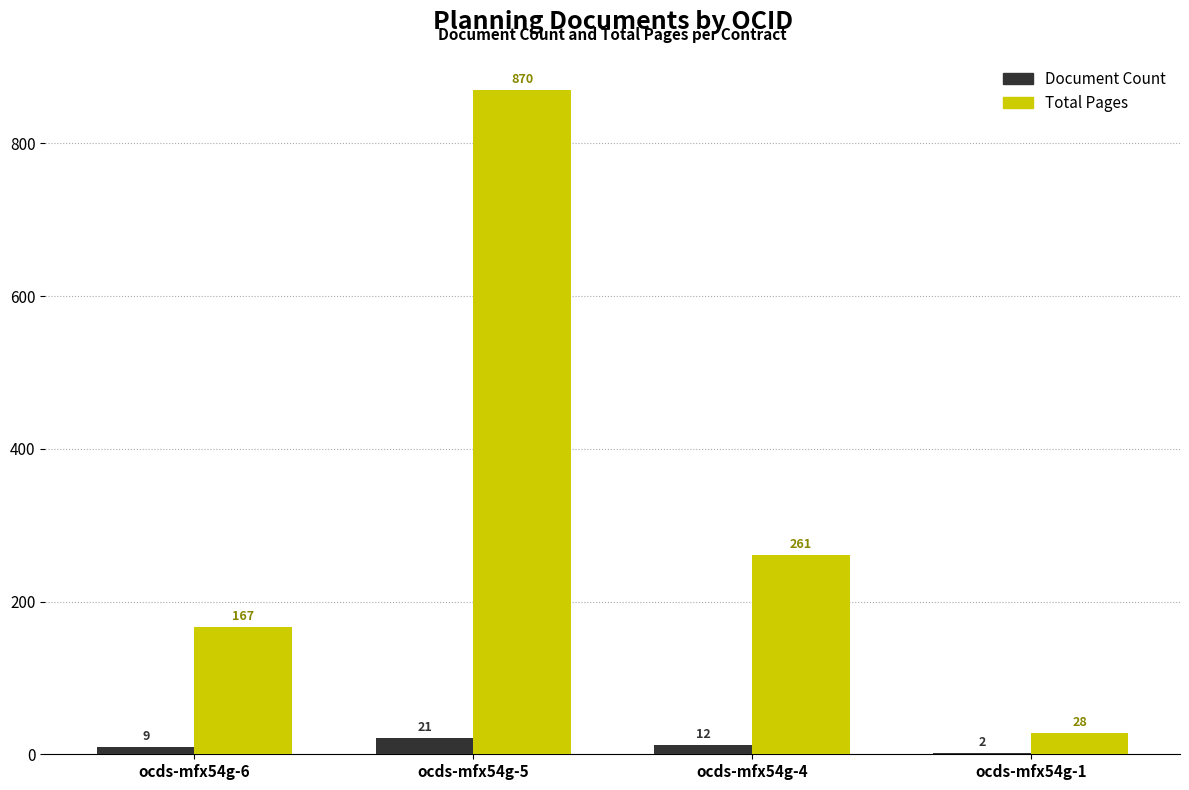

At which category is the sum across all series the highest?

ocds-mfx54g-5